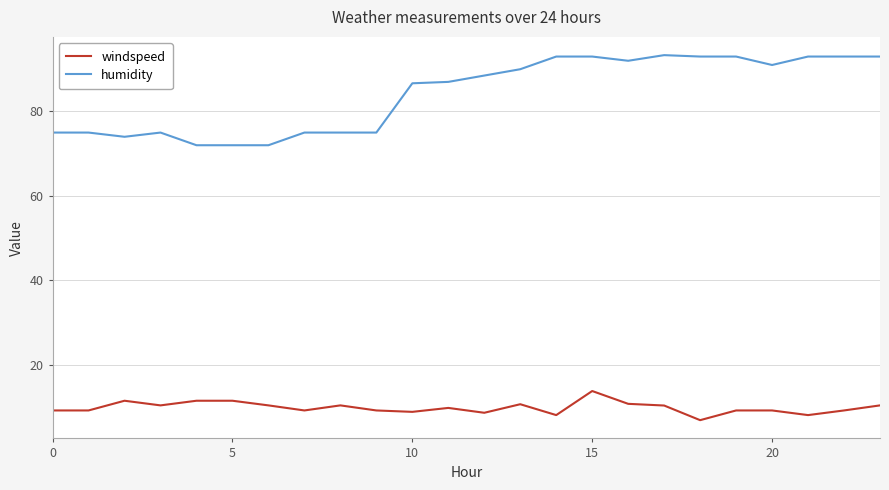

Rank the series by their average value, from lowest to highest.

windspeed, humidity